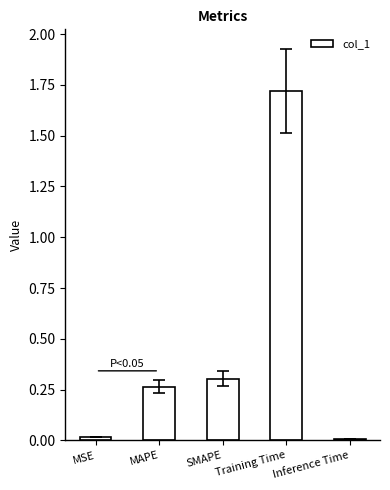

What is the sum of all values?

2.3